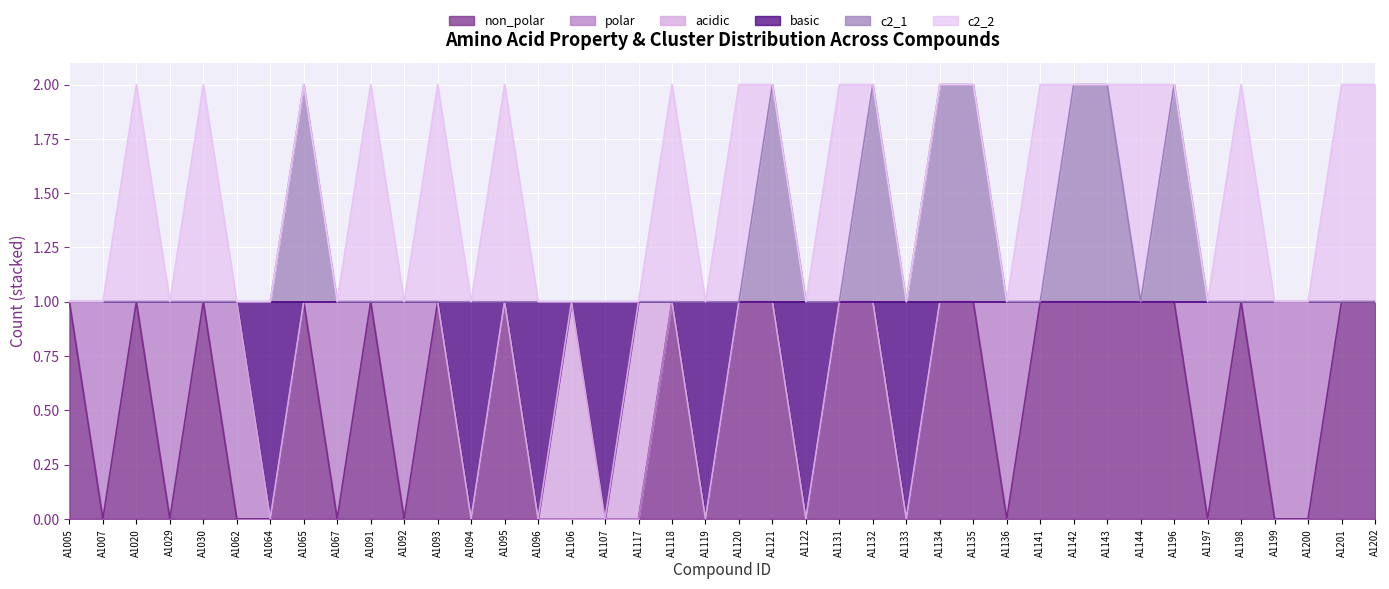

How many values in the c2_1 series exceed 1?

8